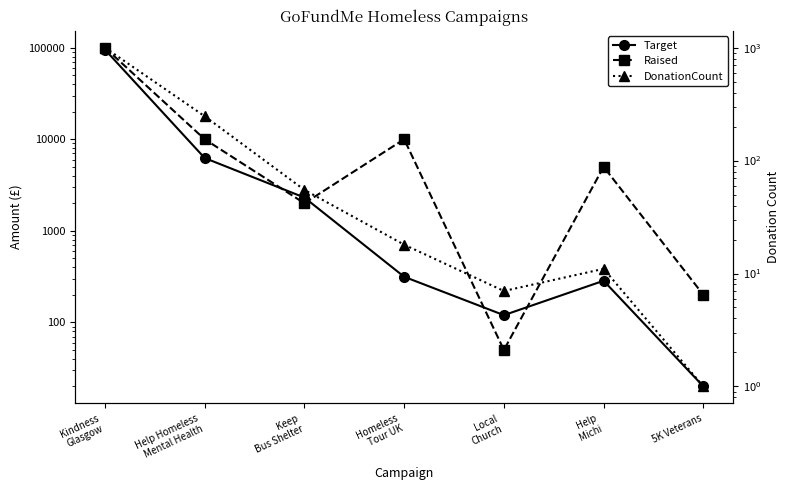

Between Help Homeless
Mental Health and Local
Church, which series saw the biggest shift?

Raised